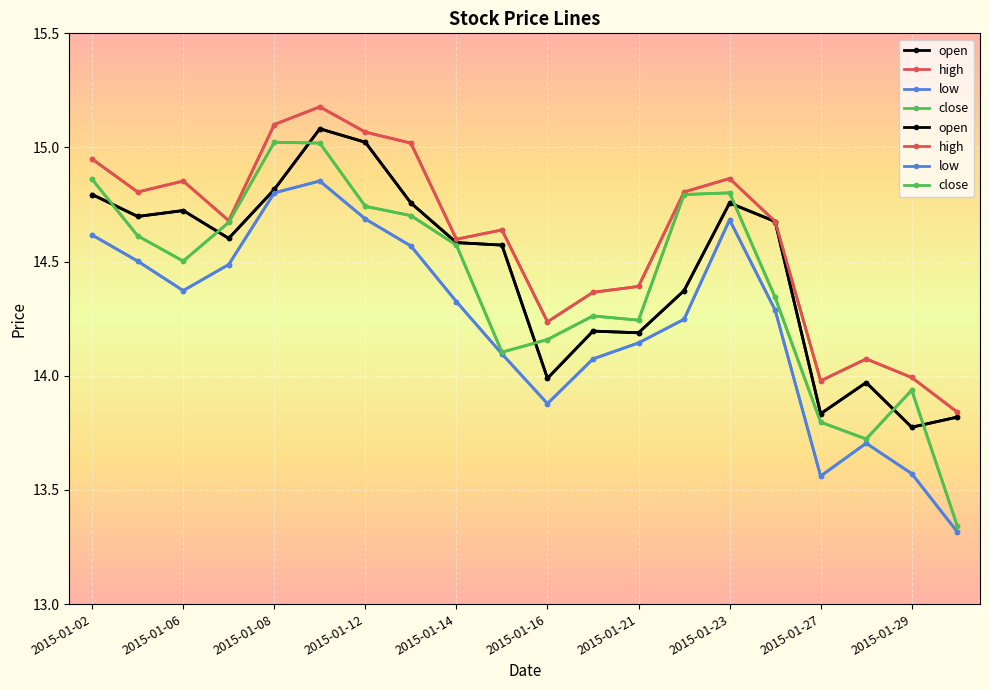

True or false: low and close intersect in this chart.

False